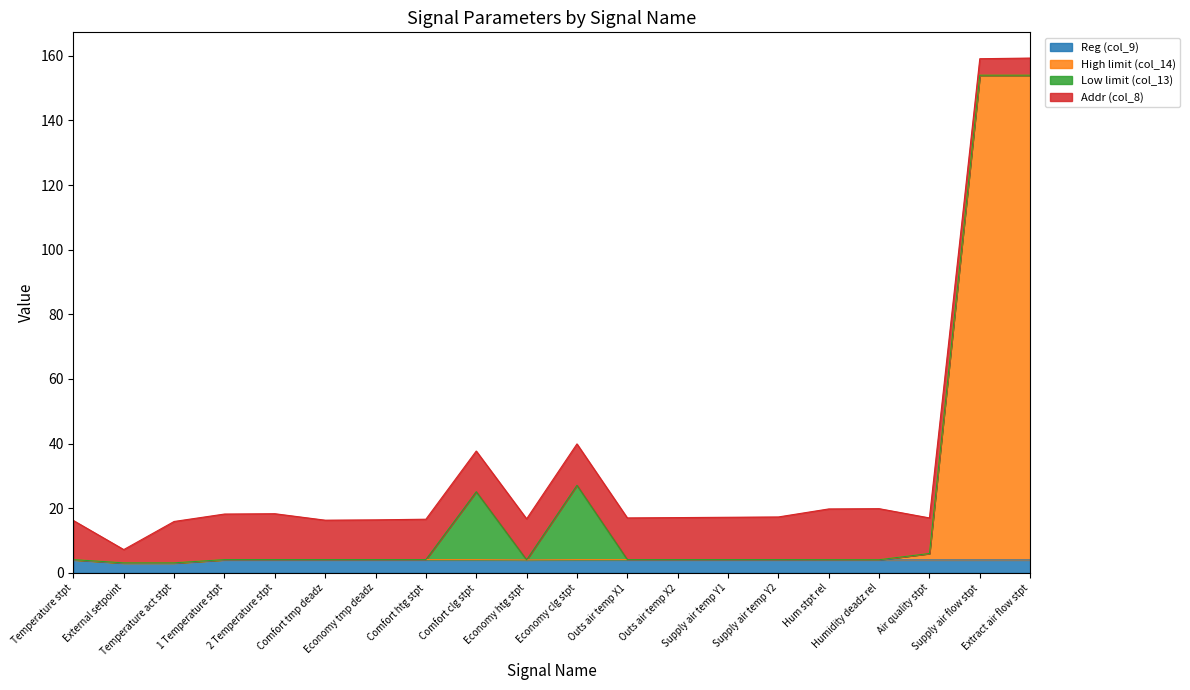

What is the value of the High limit (col_14) point at the 6th from the left?

4.1